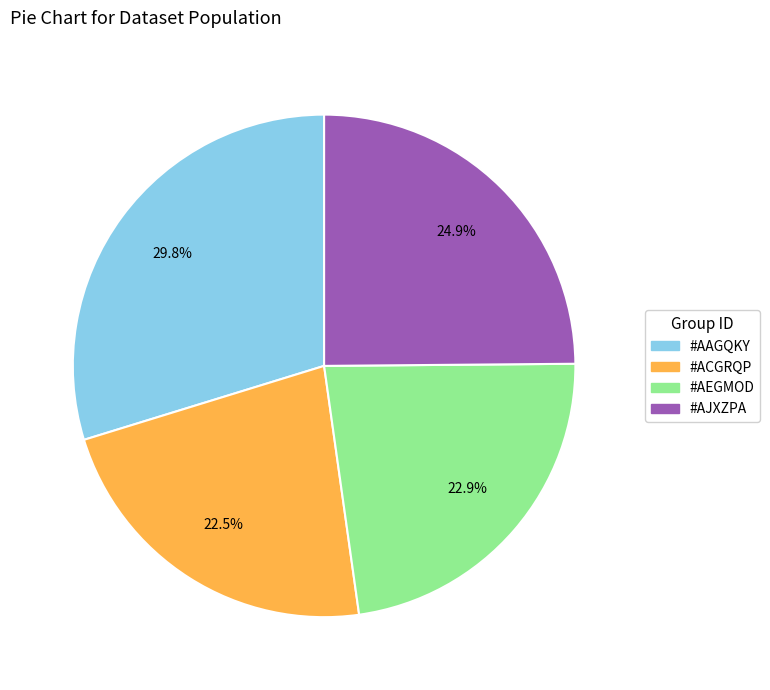

Does any single category account for the majority?

No